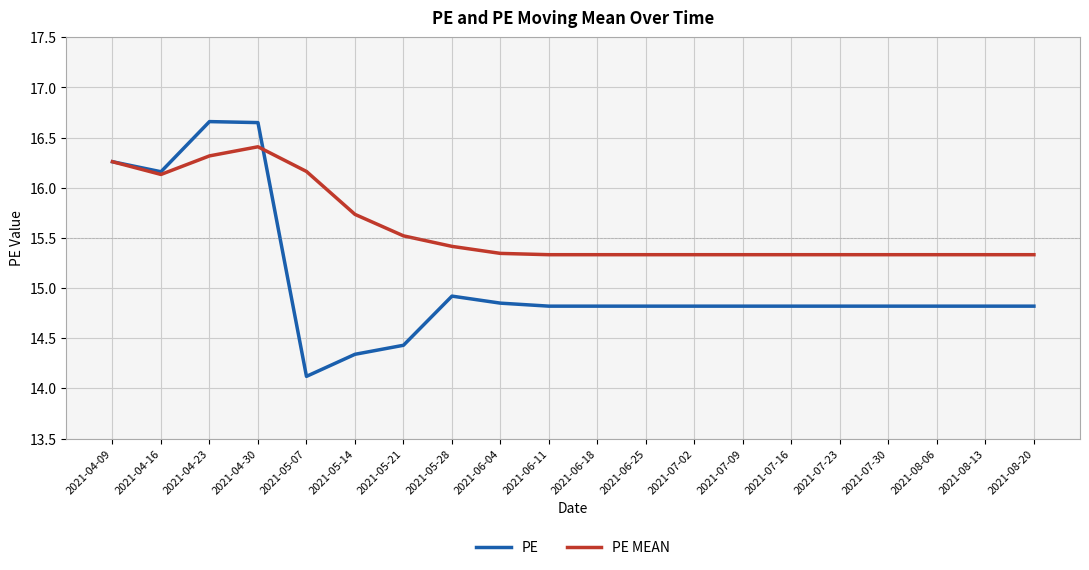

What position from the left is 2021-04-16?

2